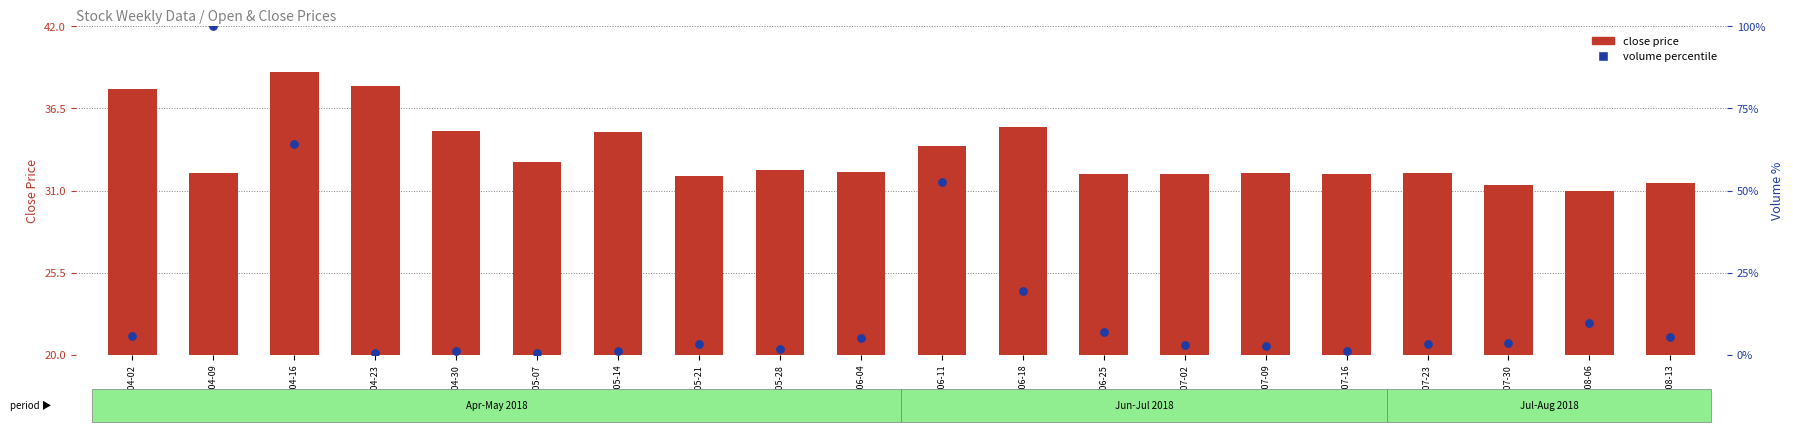

What is the total value across all series at 2018-06-04?

37.3